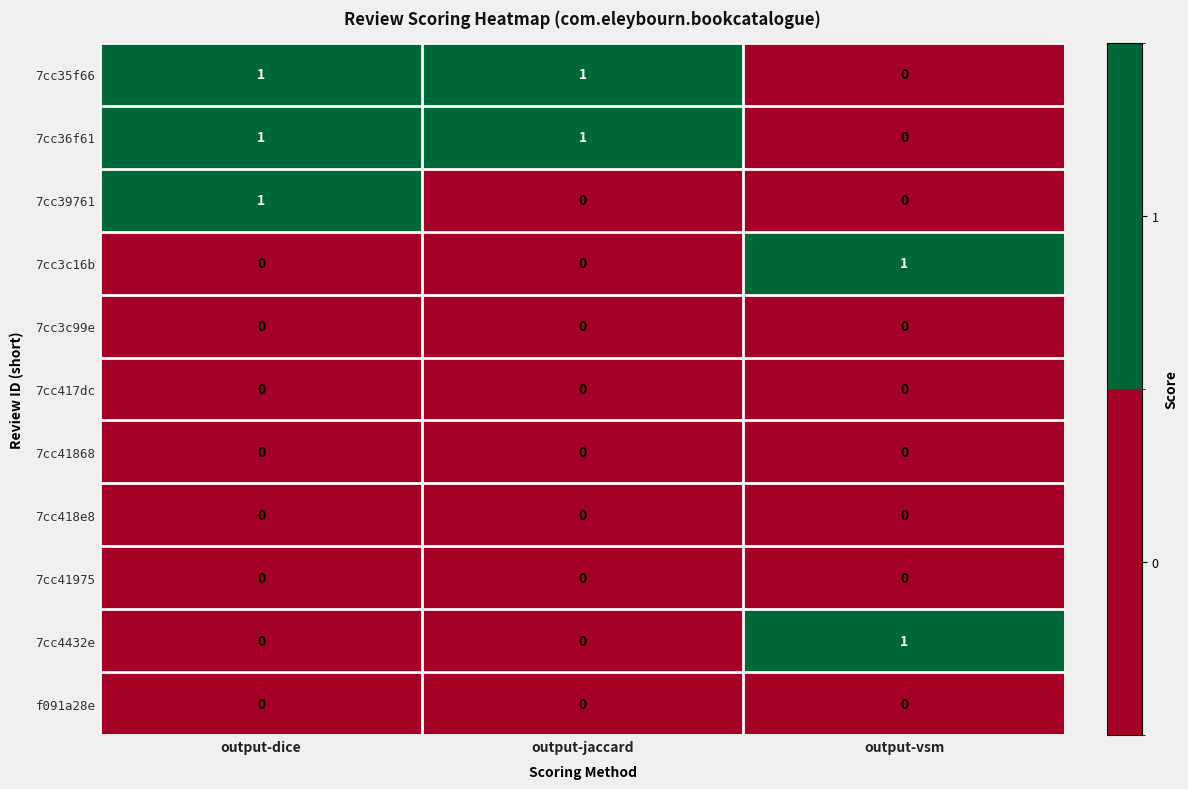

At which label does 7cc4432e reach its peak?

output-vsm